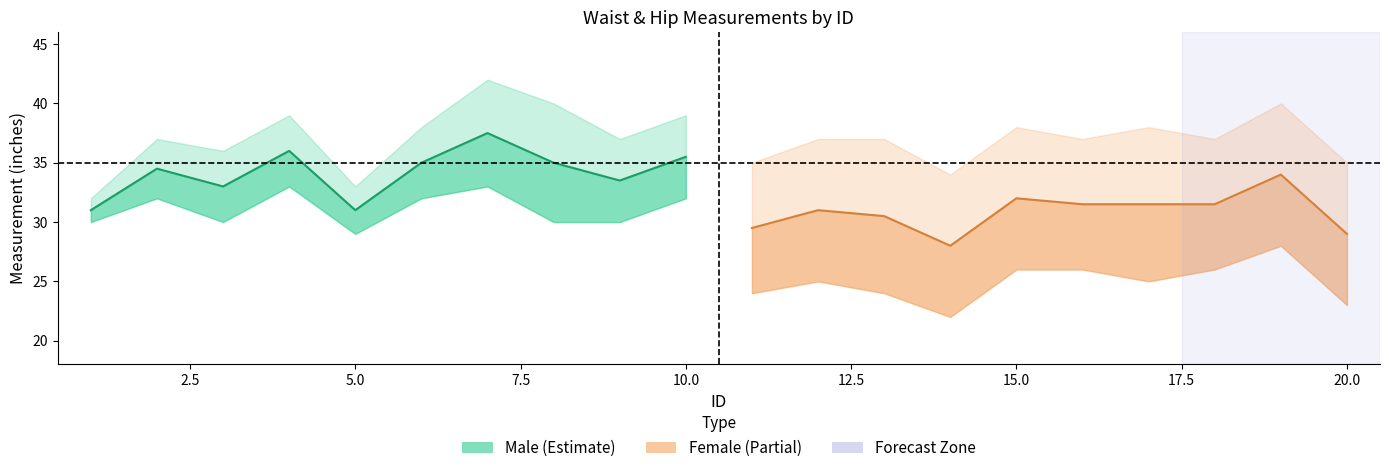

Is it true that Mid Male equals 53.3 at 15.0?

False